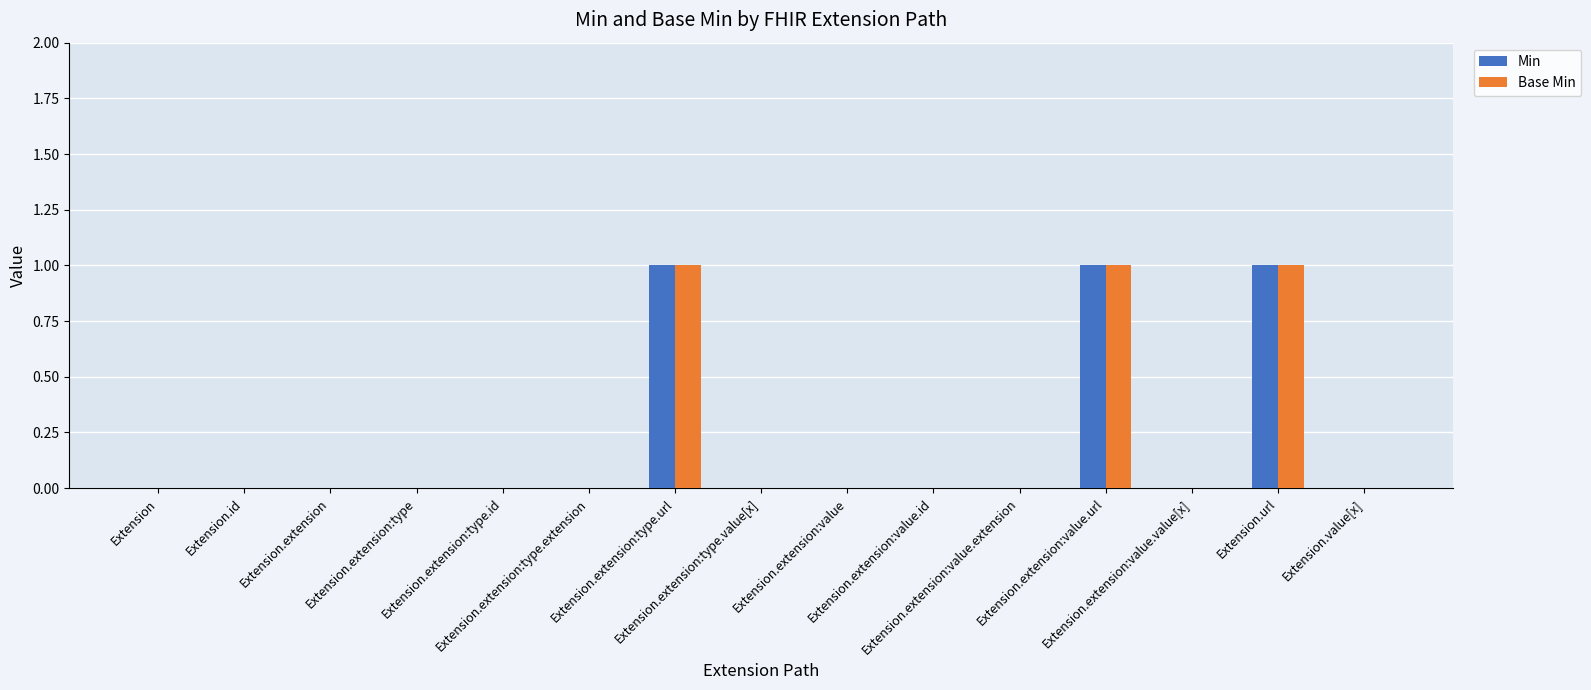

What is the sum of all Base Min values?

3